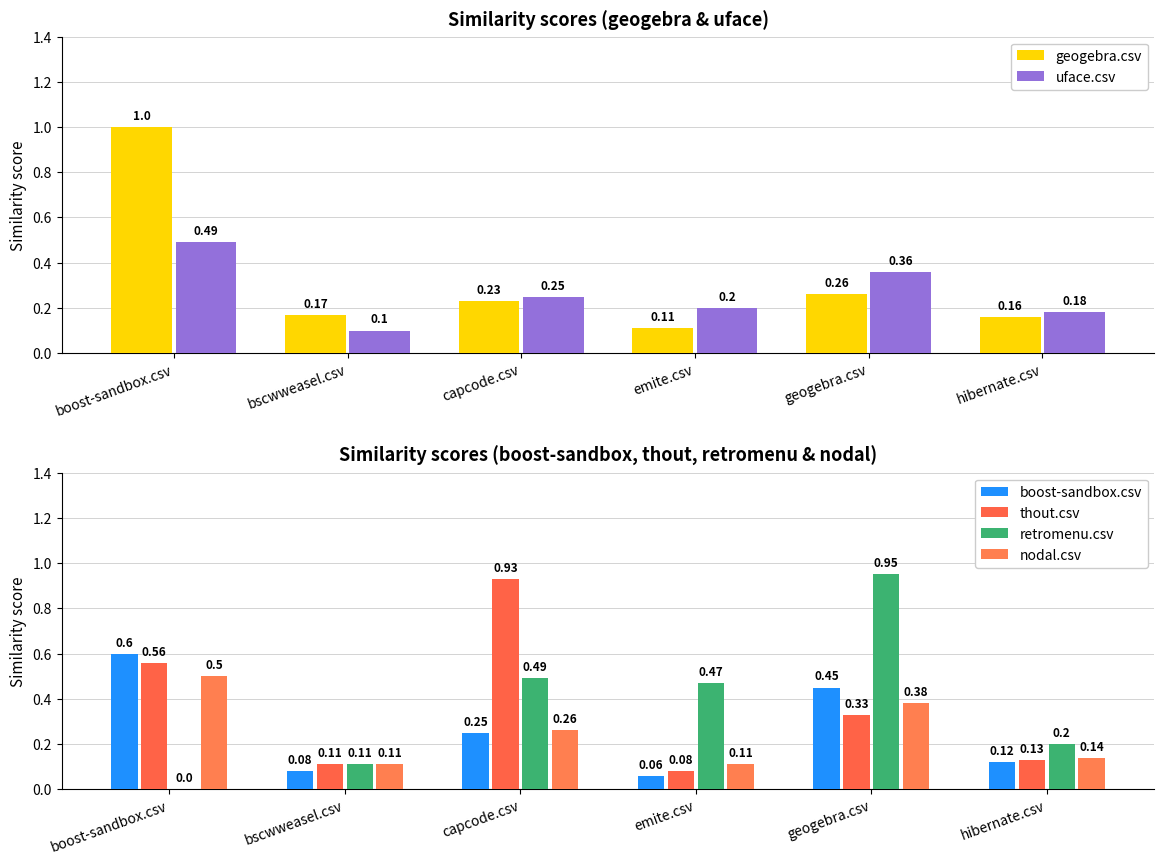

Reading left to right, transcribe all the data shown in this chart.

geogebra.csv: 1.0	0.2	0.2	0.1	0.3	0.2
uface.csv: 0.5	0.1	0.2	0.2	0.4	0.2
boost-sandbox.csv: 0.6	0.1	0.2	0.1	0.5	0.1
thout.csv: 0.6	0.1	0.9	0.1	0.3	0.1
retromenu.csv: 0.0	0.1	0.5	0.5	0.9	0.2
nodal.csv: 0.5	0.1	0.3	0.1	0.4	0.1